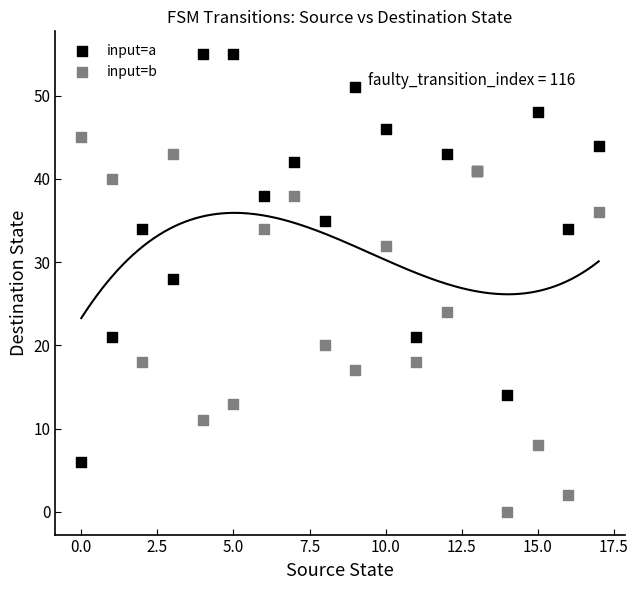

Which series contains the highest Y value?

input=a